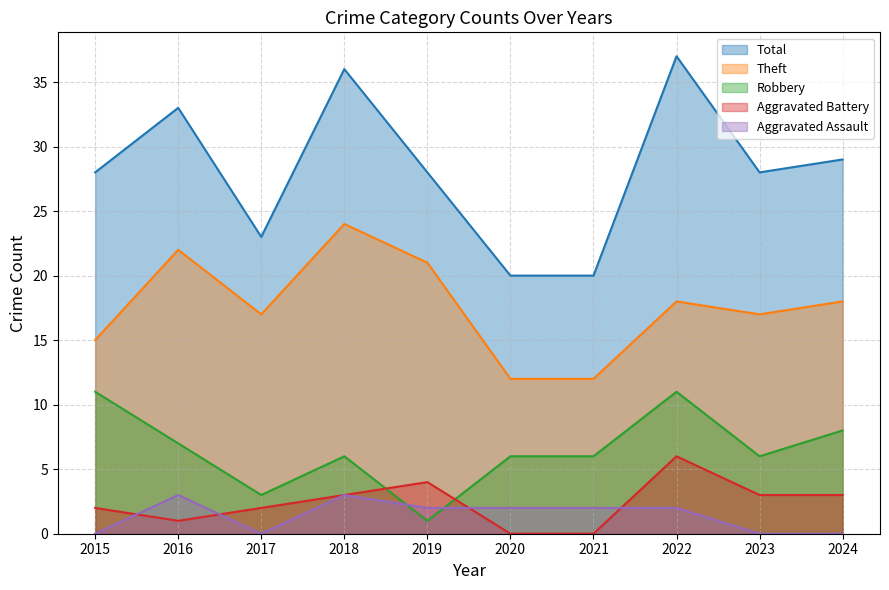

What is the difference between the maximum and second lowest values in the Aggravated Battery series?

6